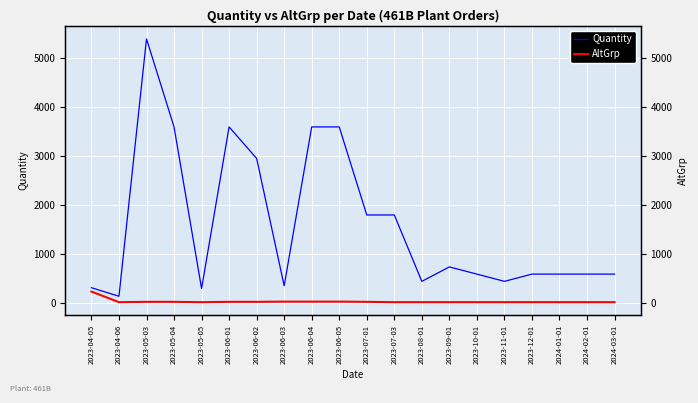

How many data points does each series have?

20